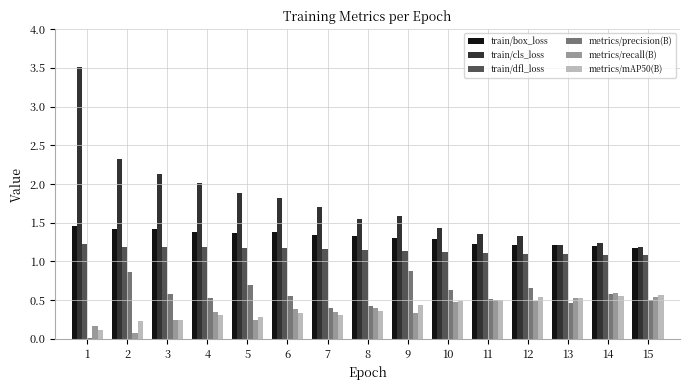

Which category has the lowest value in the metrics/recall(B) series?

2